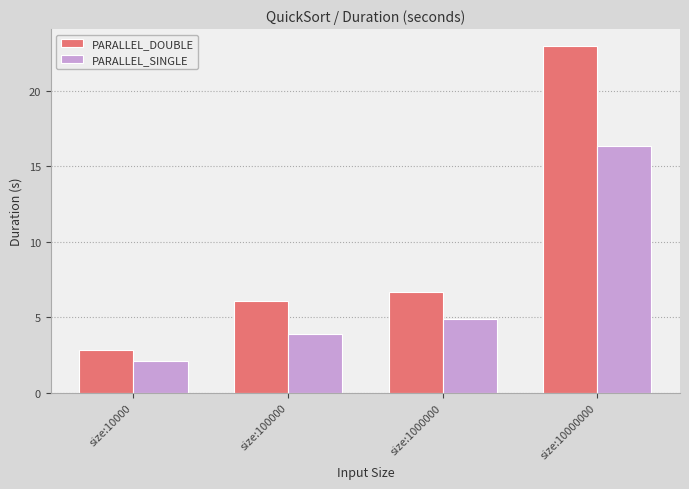

Which series has the widest spread of values?

PARALLEL_DOUBLE